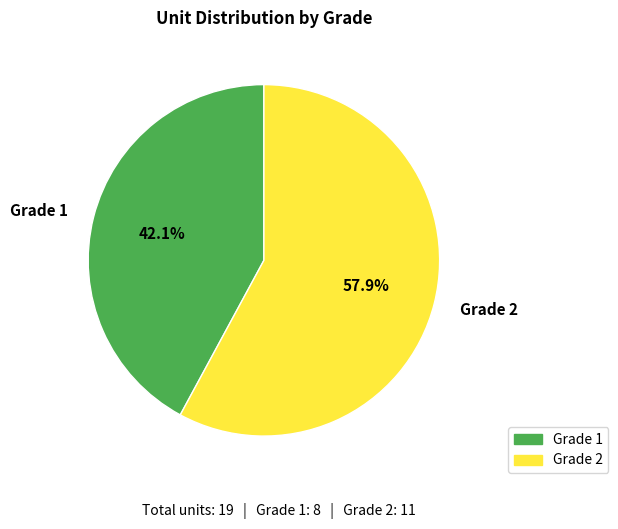

Which category has the biggest portion of the pie?

Grade 2